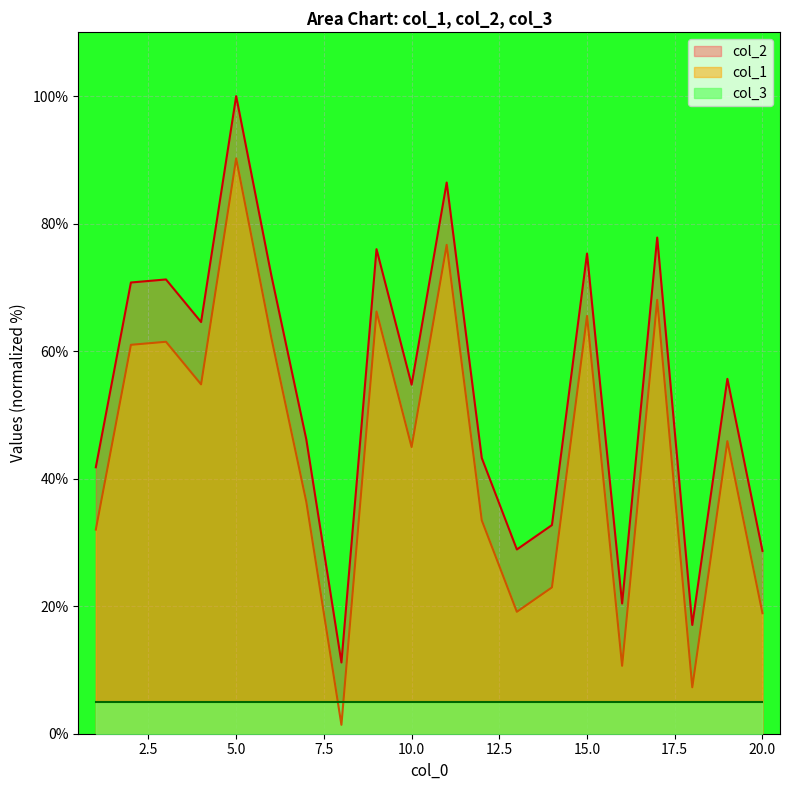

How many data points in col_1 are above 55?

10